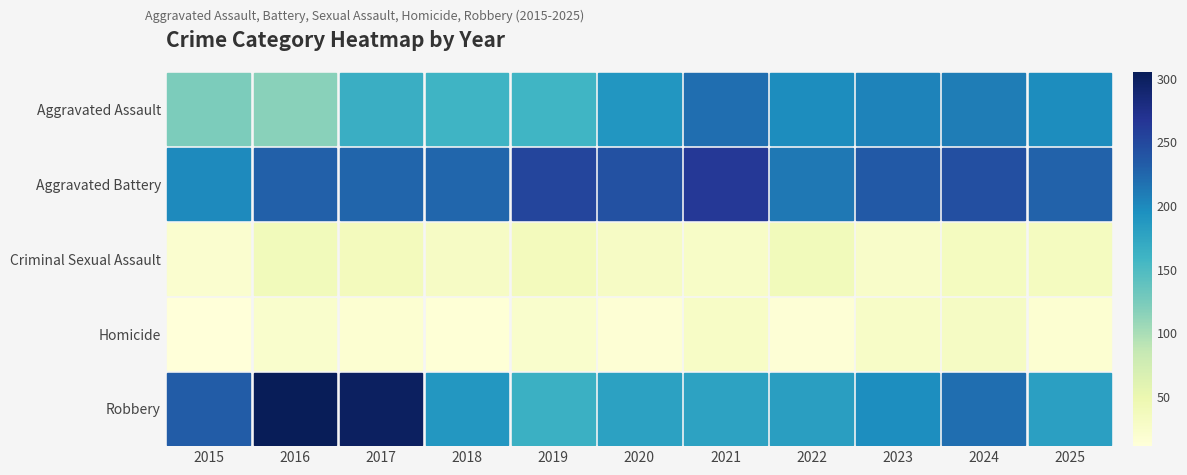

Reading left to right, list all the values displayed in this chart.

Aggravated Assault: 2015=123	2016=116	2017=166	2018=160	2019=159	2020=190	2021=220	2022=198	2023=205	2024=209	2025=198
Aggravated Battery: 2015=200	2016=230	2017=226	2018=225	2019=253	2020=242	2021=264	2022=213	2023=235	2024=245	2025=229
Criminal Sexual Assault: 2015=21	2016=39	2017=37	2018=30	2019=37	2020=30	2021=28	2022=39	2023=26	2024=34	2025=35
Homicide: 2015=11	2016=23	2017=18	2018=14	2019=23	2020=16	2021=29	2022=15	2023=28	2024=31	2025=19
Robbery: 2015=233	2016=305	2017=300	2018=188	2019=164	2020=179	2021=178	2022=182	2023=197	2024=220	2025=180